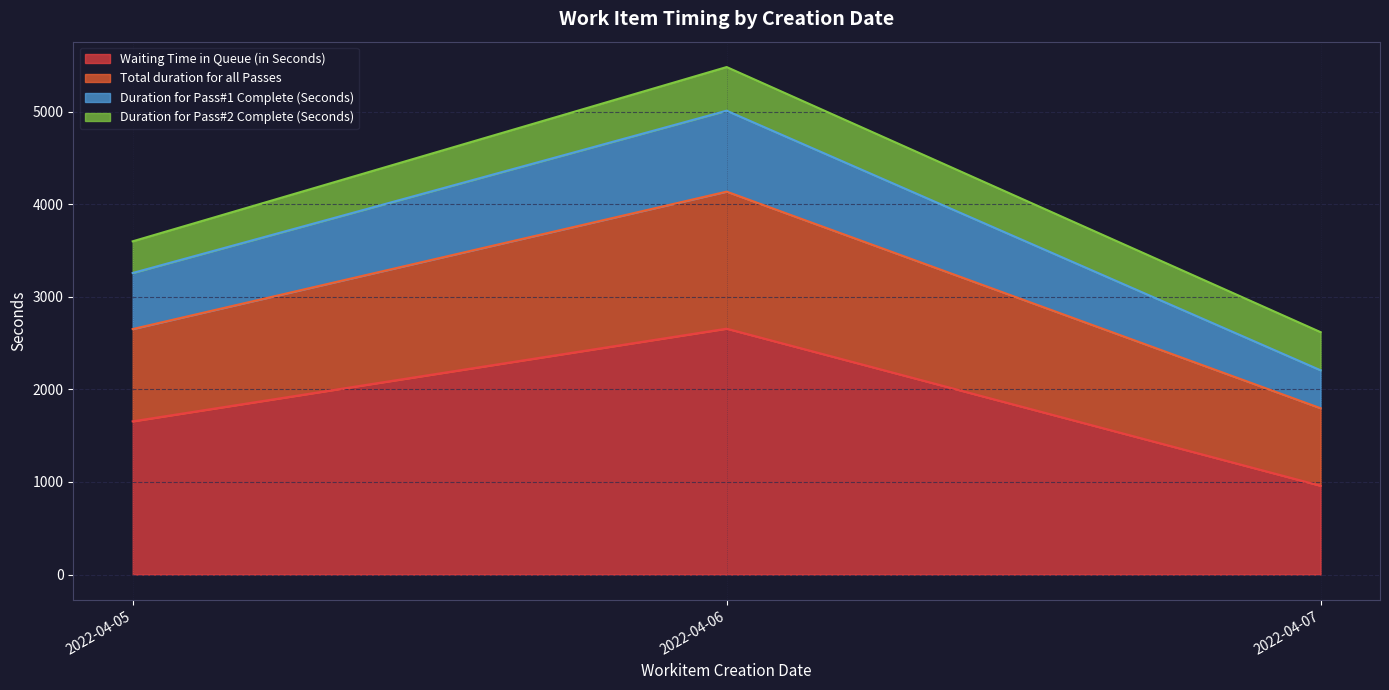

Where is Total duration for all Passes nearest to the value 2188?

2022-04-05